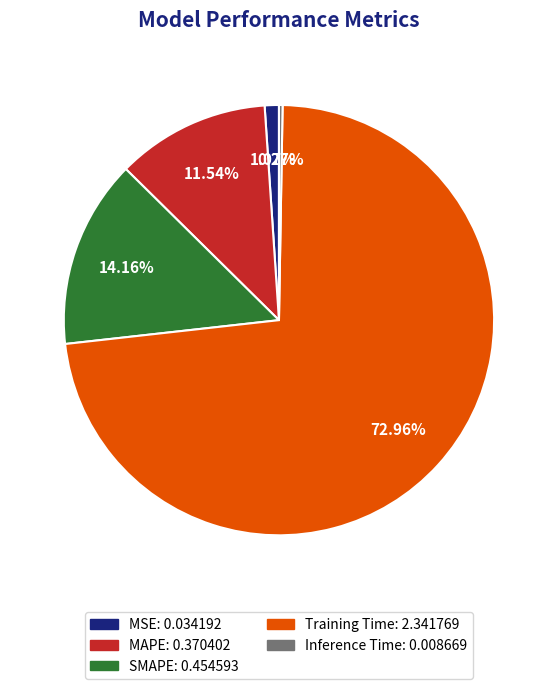

Which has a higher value, MSE or MAPE?

MAPE